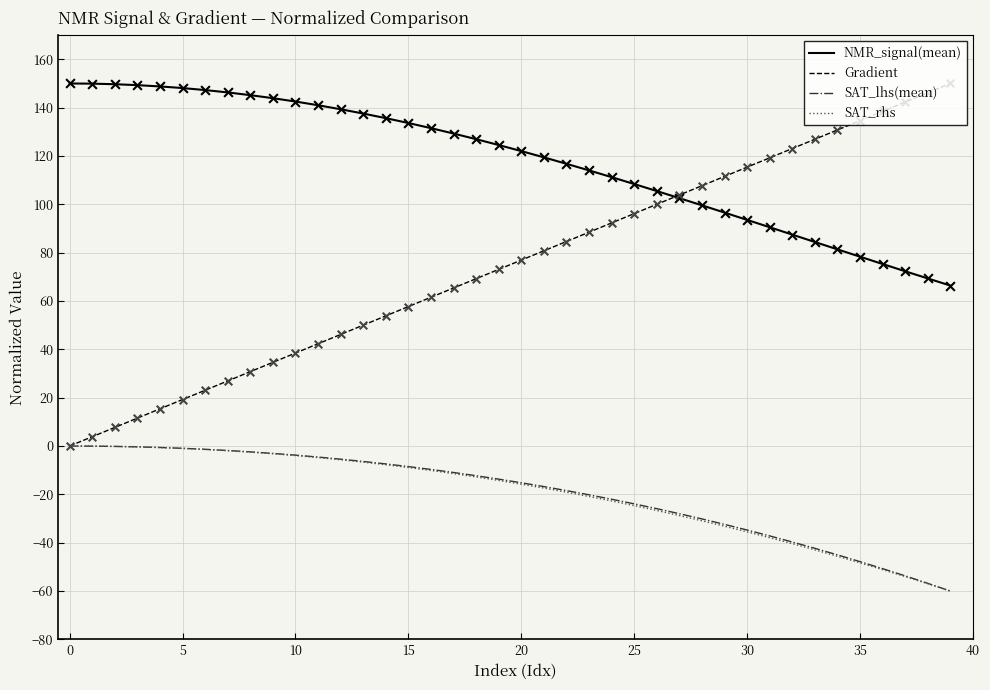

Which series has the largest range (max minus min)?

Gradient